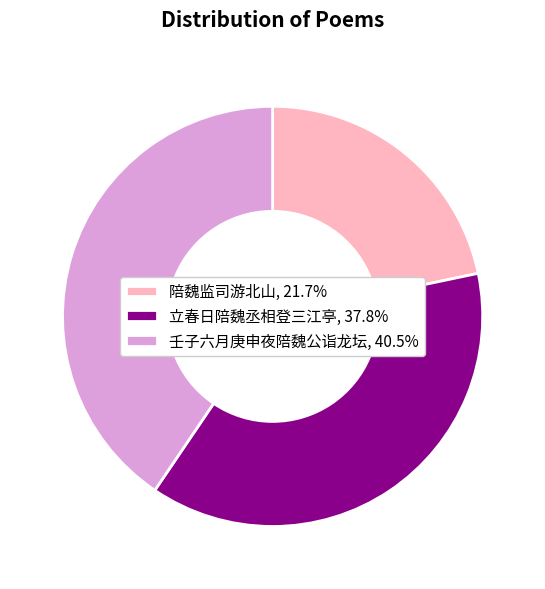

Do 立春日陪魏丞相登三江亭, 37.8% and 壬子六月庚申夜陪魏公诣龙坛, 40.5% together represent more than half of the pie?

Yes